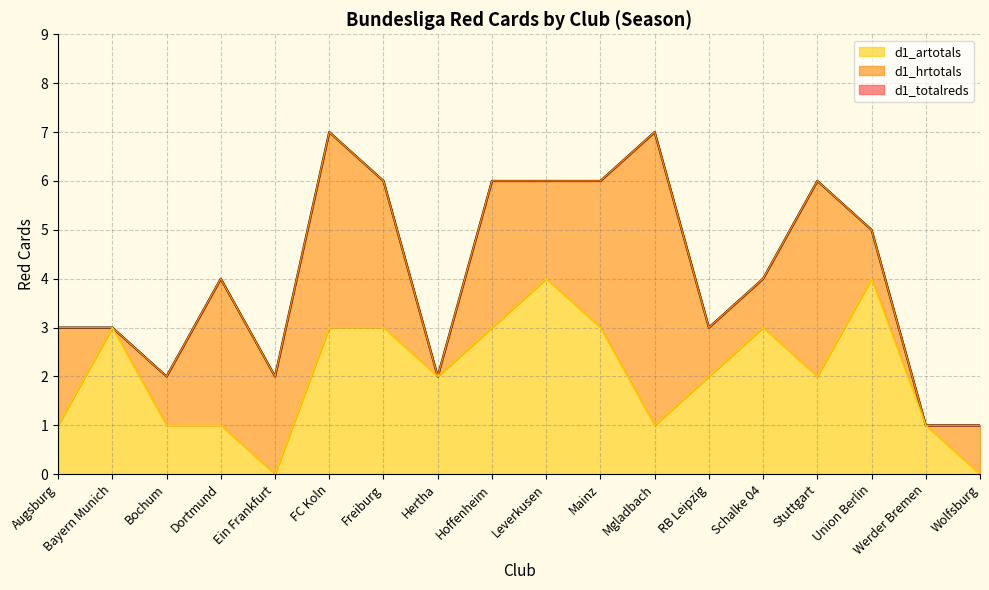

What is the maximum value shown in the chart?

7